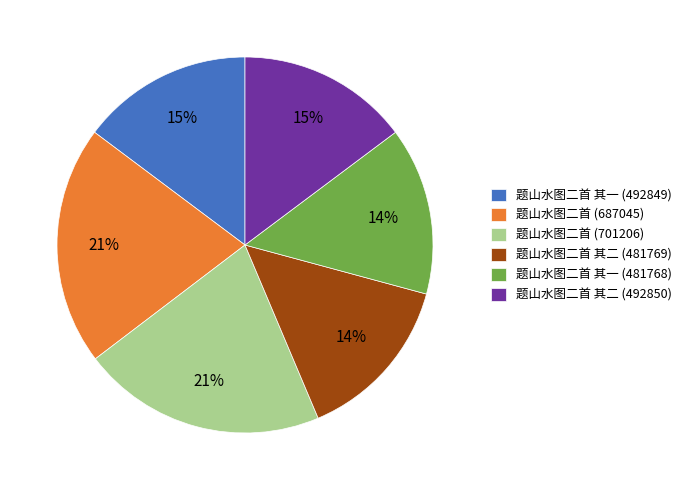

What is the ratio of the value at 题山水图二首 (701206) to the value at 题山水图二首 其一 (492849)?

1.4